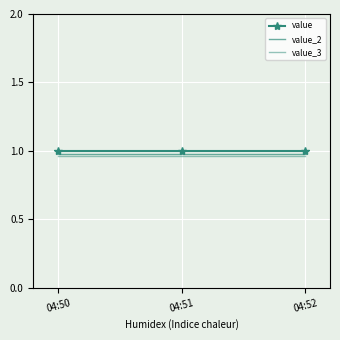

At which category is the sum across all series the highest?

04:50